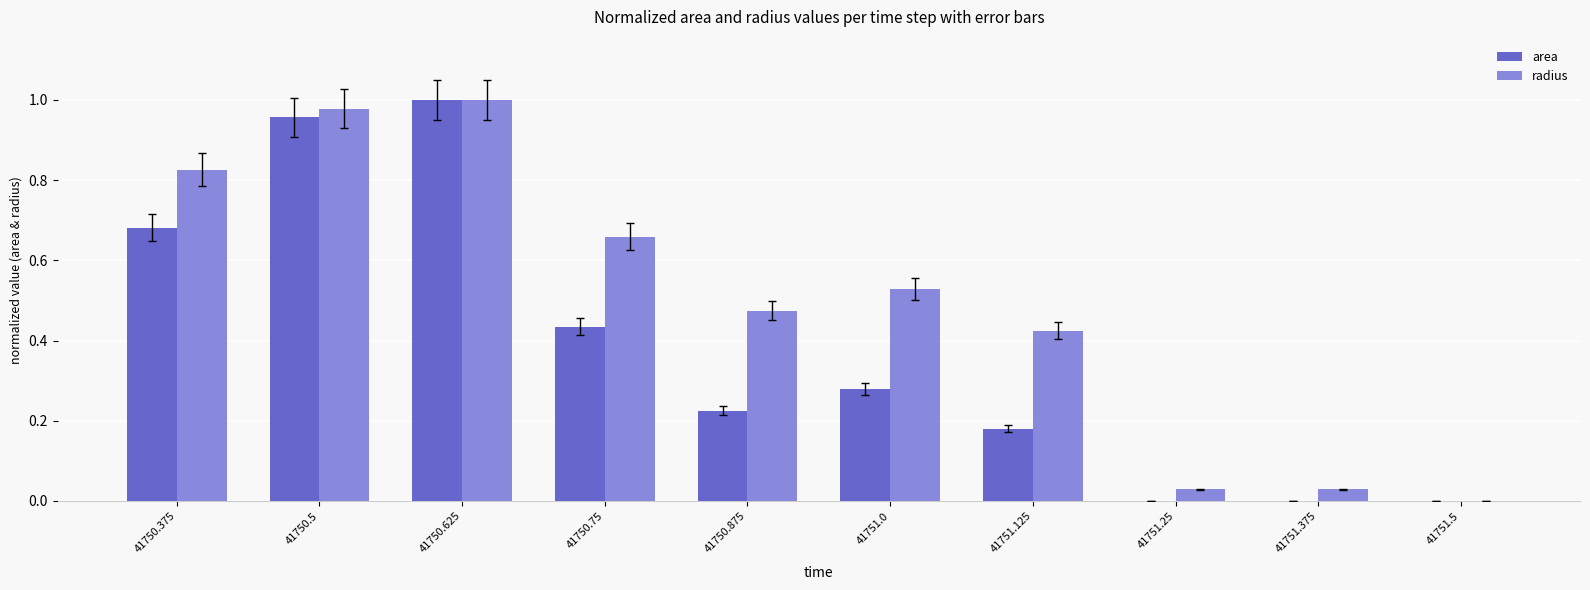

What is the difference between the radius values at 41751.125 and 41750.5?

0.6